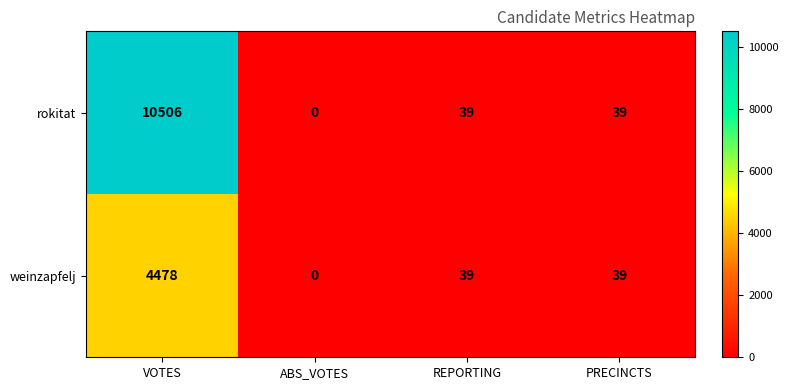

What is the difference between the highest and lowest values at VOTES?

6028